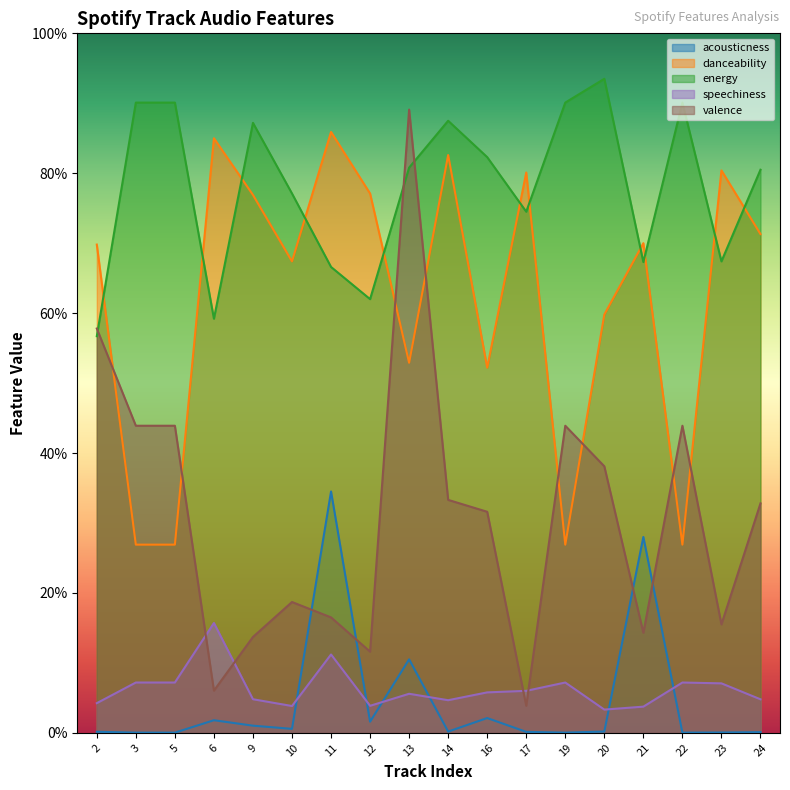

At 22, list the series in order from smallest to largest.

acousticness, speechiness, danceability, valence, energy